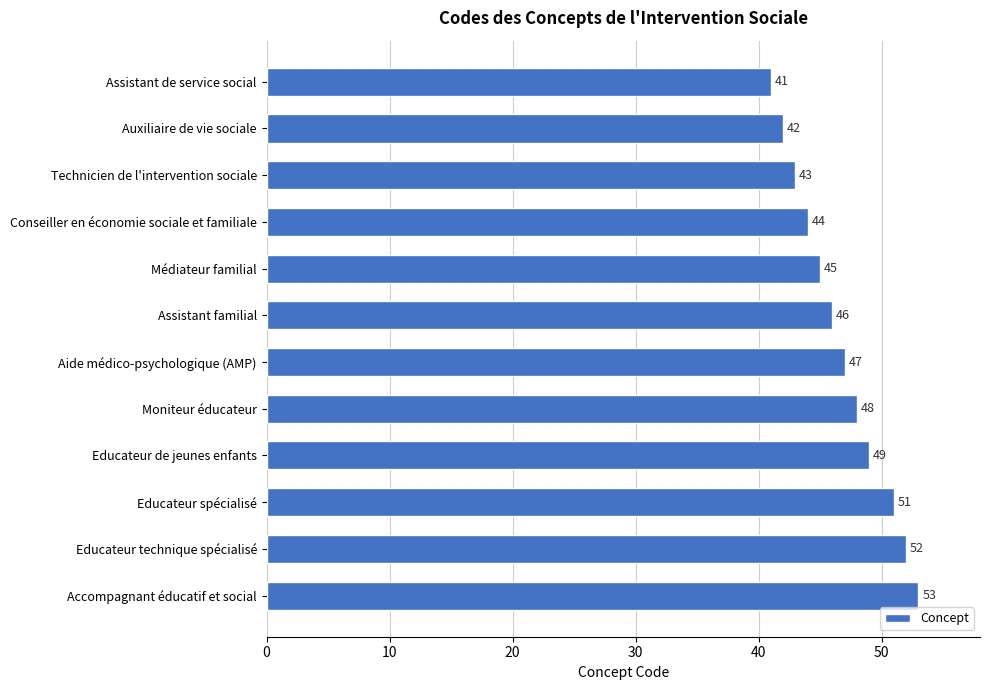

What value does the data have at Assistant familial?

46